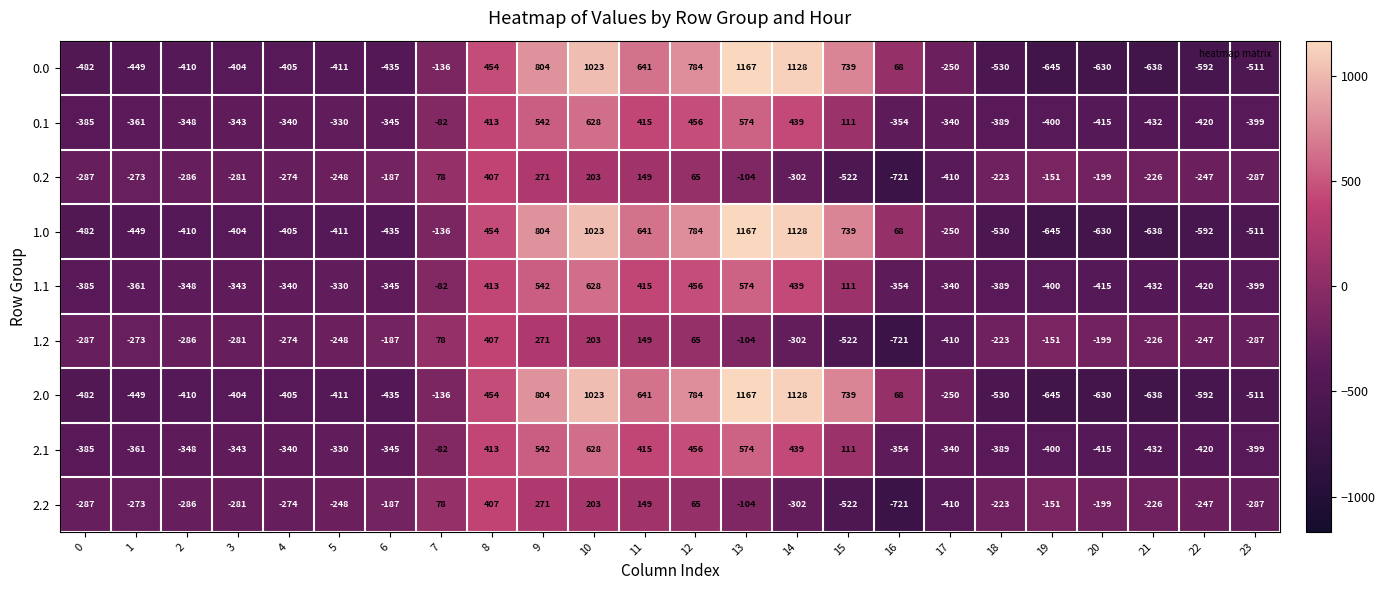

What is the difference between the highest and lowest values at 4?

131